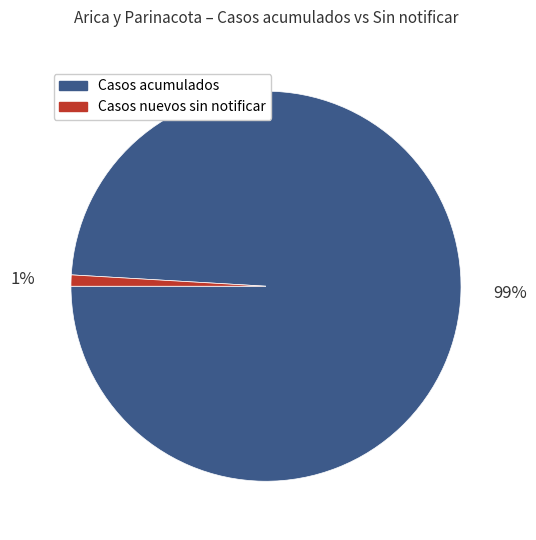

To the nearest percent, what is the average slice percentage?

50%